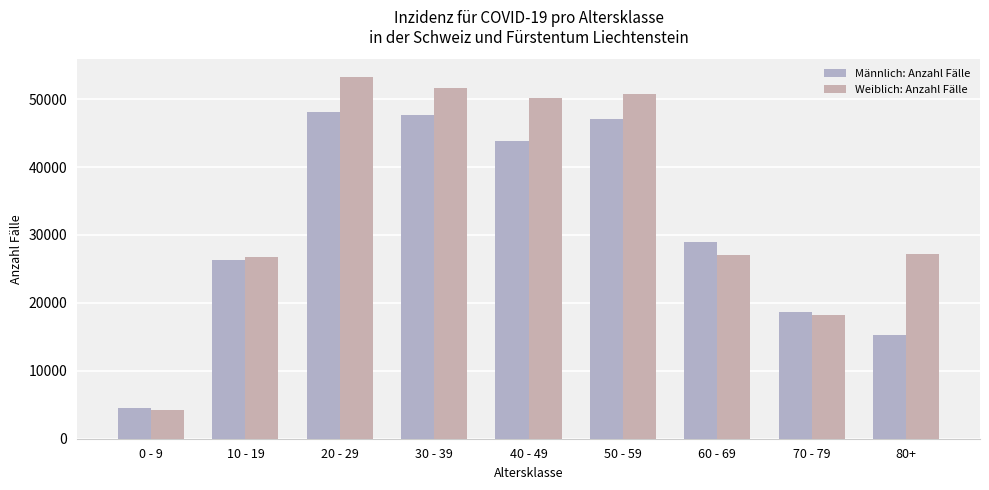

Are the bars grouped side by side (vs. stacked)?

Yes